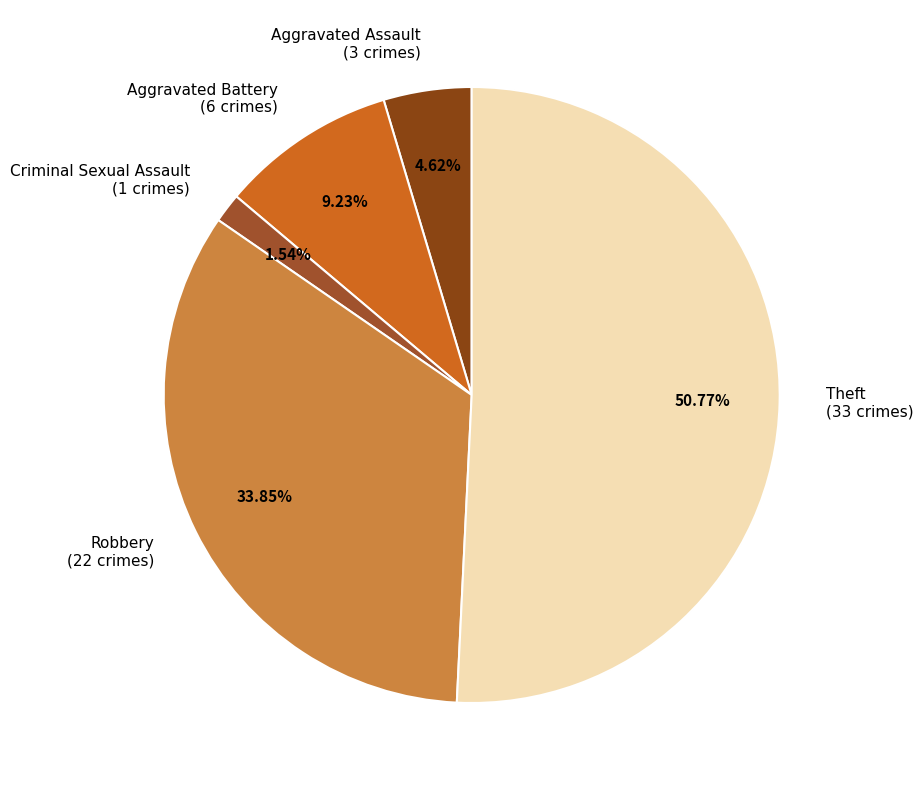

The Aggravated Battery slice represents 9% of the pie. True or false?

True